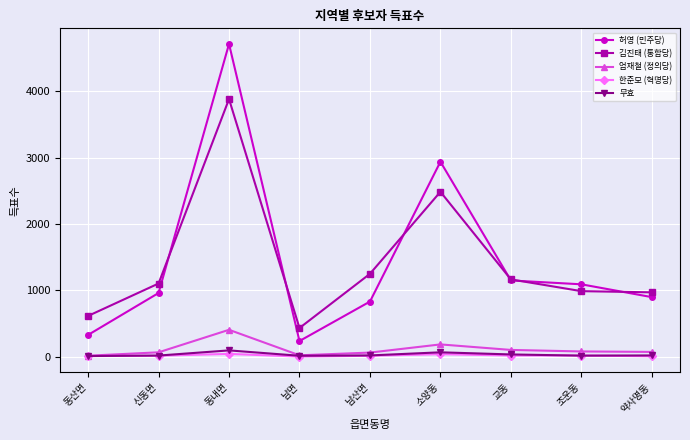

Which series has the largest range (max minus min)?

허영 (민주당)